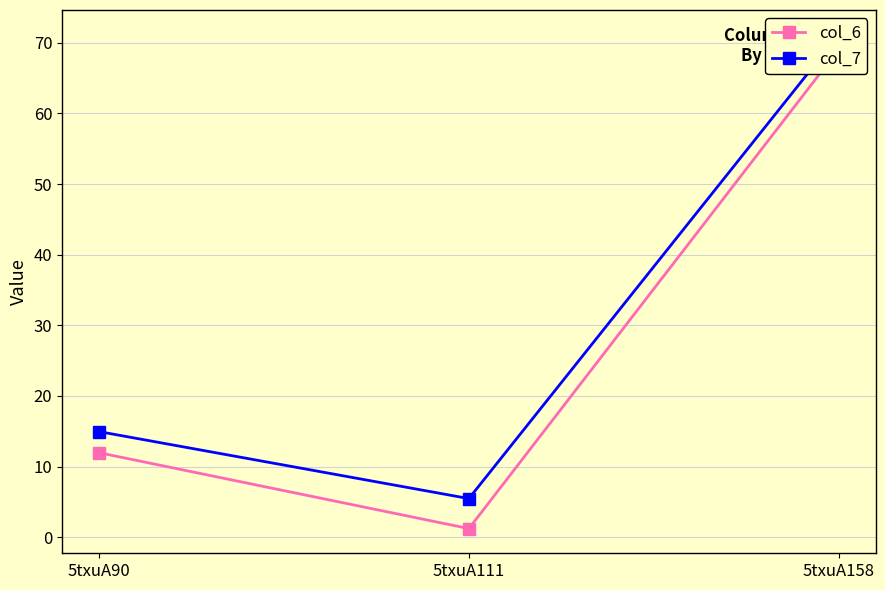

Between 5txuA158 and 5txuA90, which is larger?

5txuA158